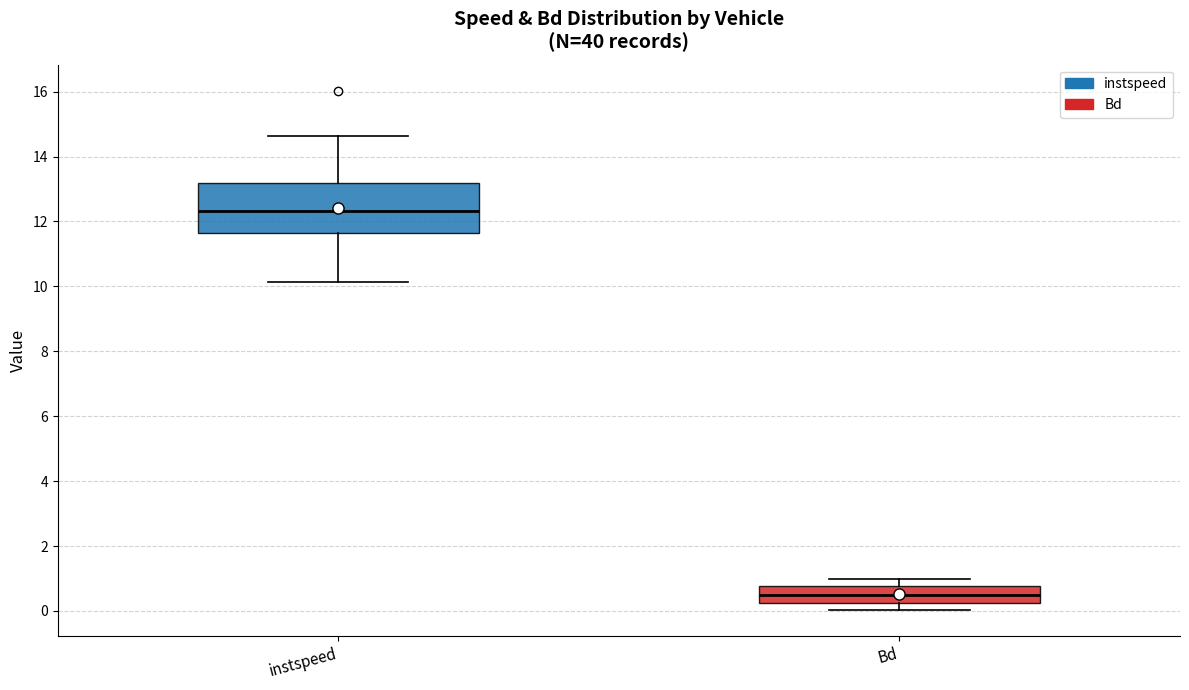

Which box has the highest median line?

instspeed